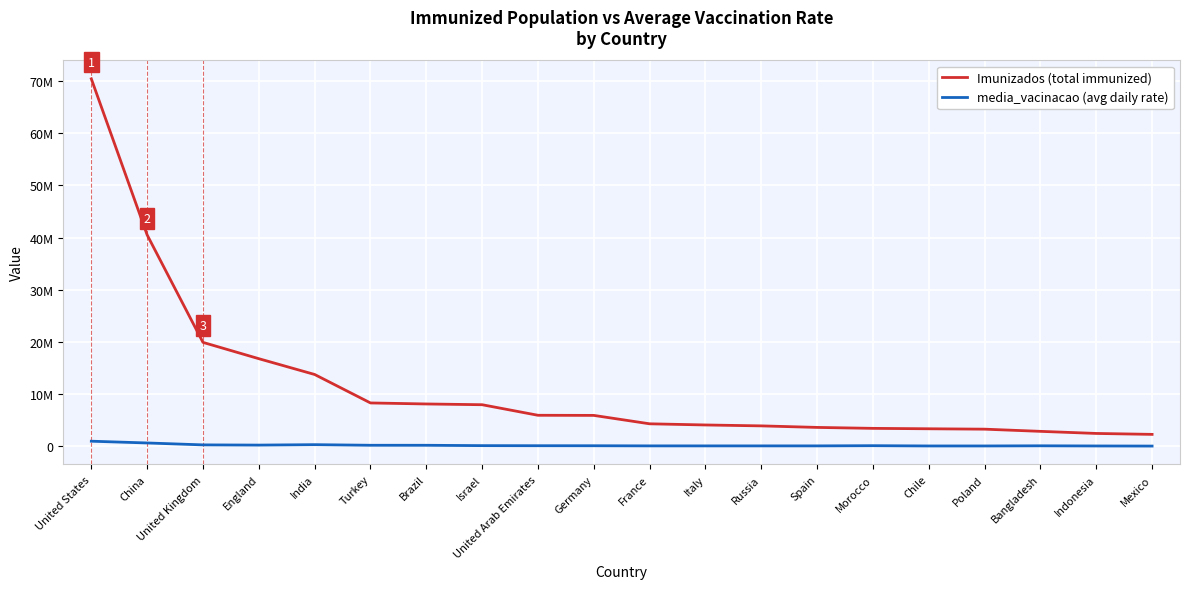

The Imunizados series shows 2242955.1 at Germany. True or false?

False